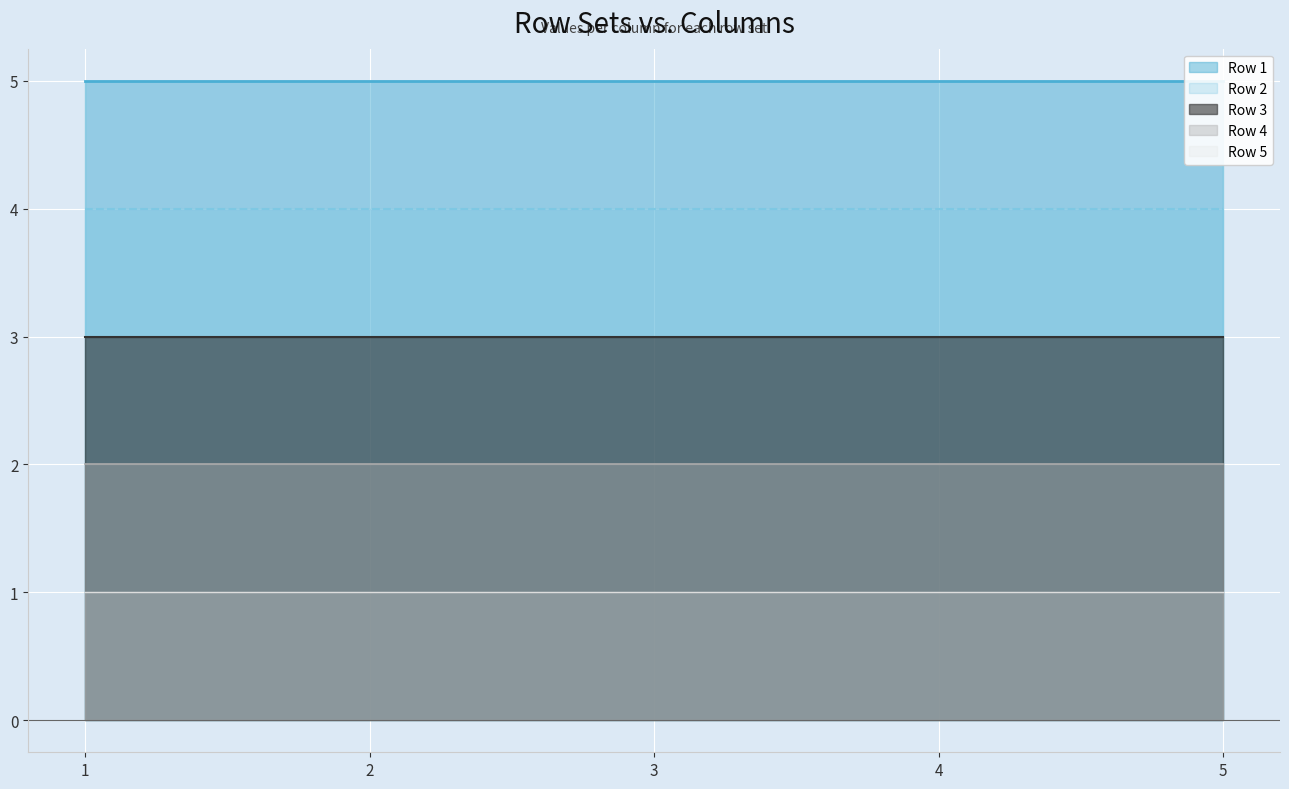

True or false: Row 2 and Row 1 cross at least once.

False